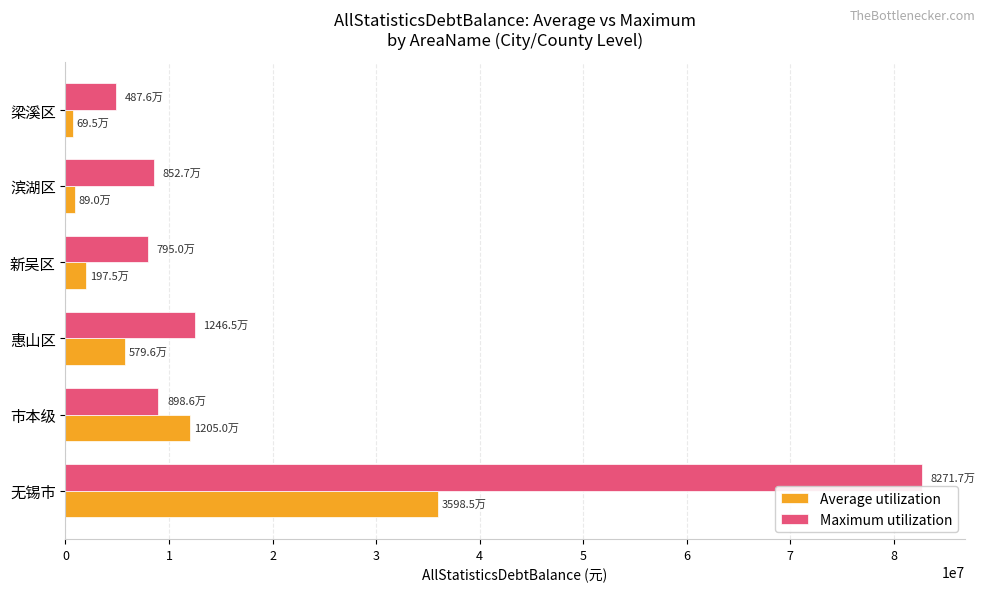

Rank the series by their average value, from lowest to highest.

Average utilization, Maximum utilization